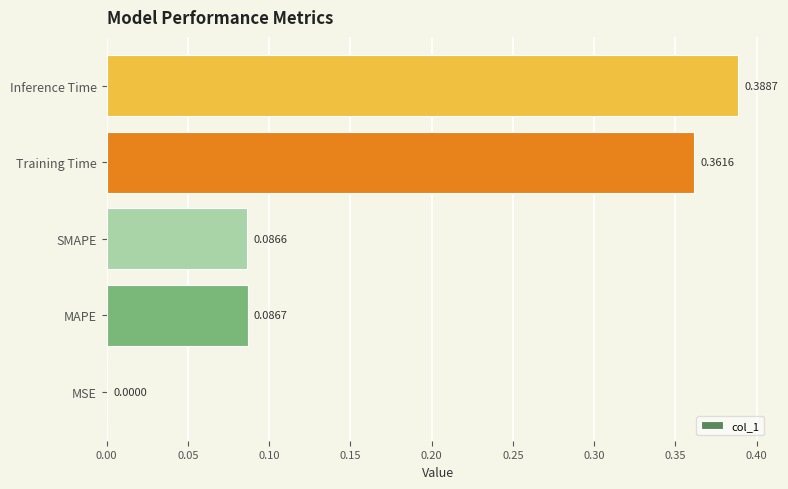

What is the sum of all values?

0.9